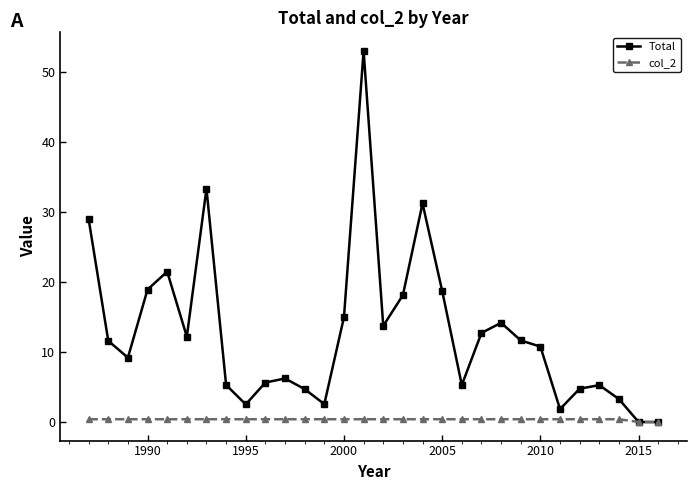

Which series has the largest total across all categories?

Total